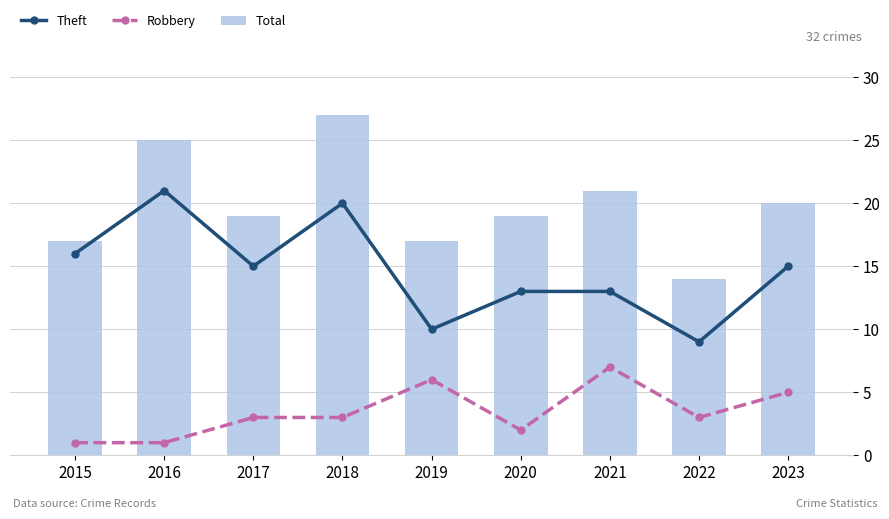

Between 2021 and 2017, which is larger?

2017